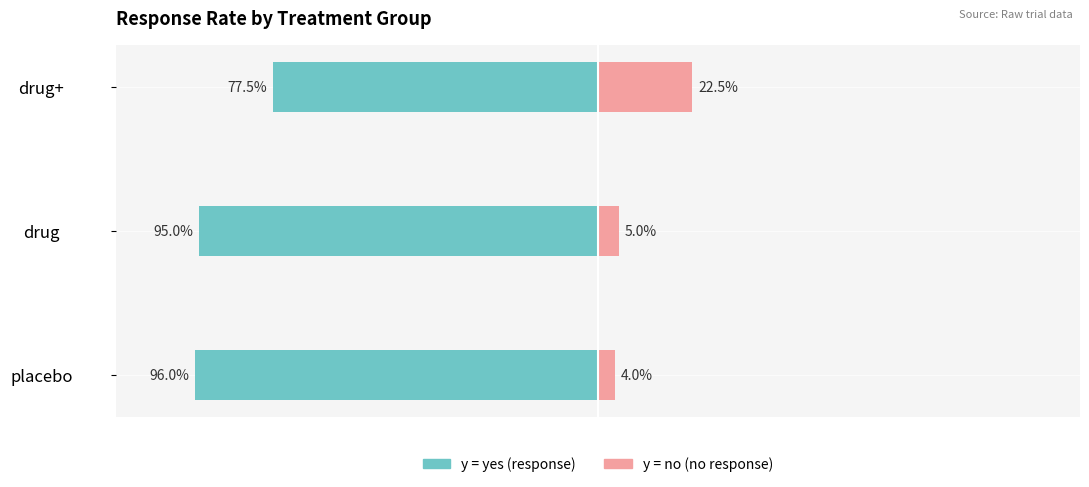

What are all the series names shown in the legend?

y=yes (response), y=no (no response)